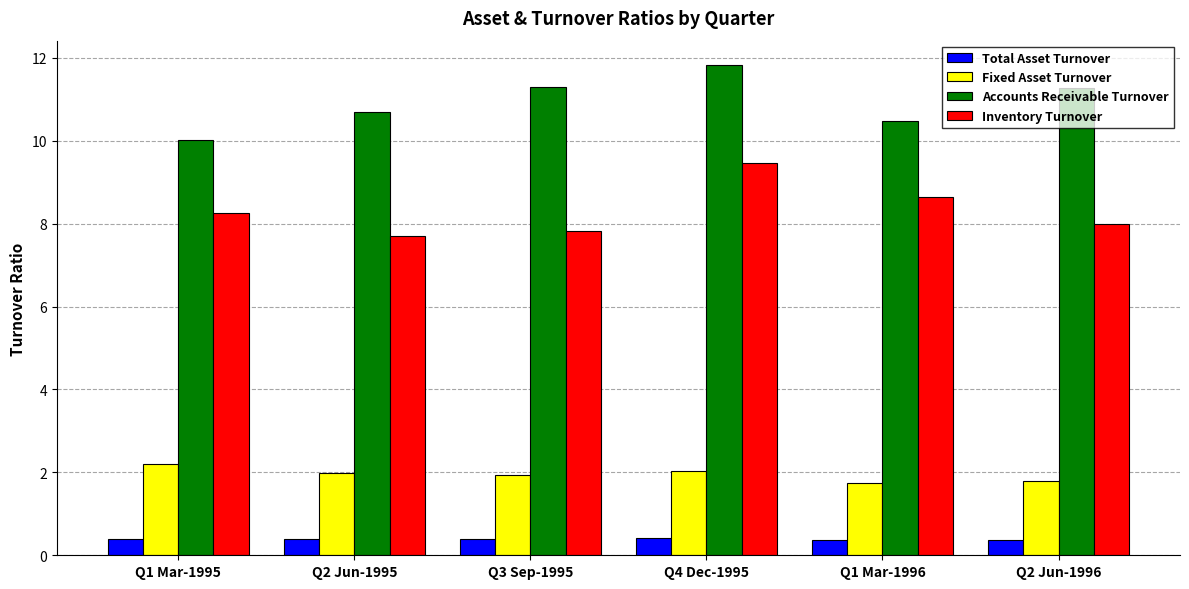

What is the spread (max minus min) of values at Q1 Mar-1995?

9.6